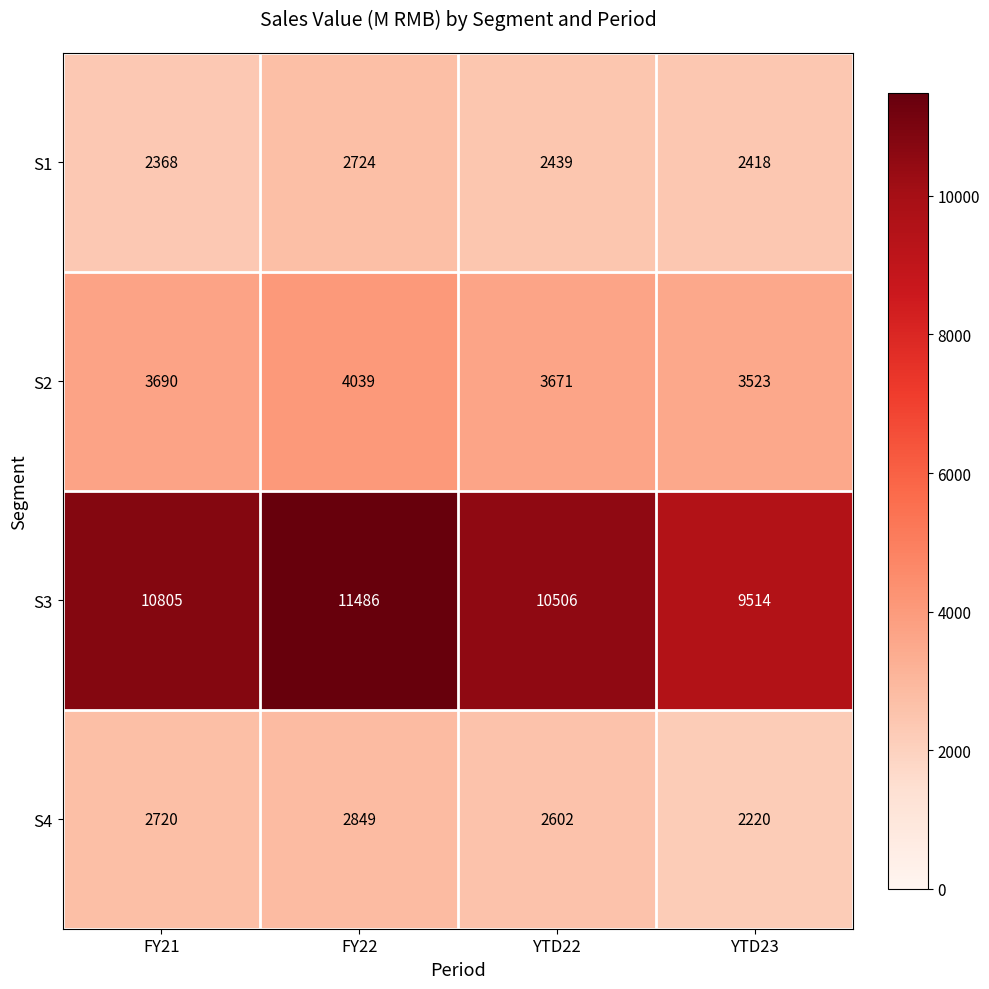

What is the difference between the S1 values at YTD23 and YTD22?

21